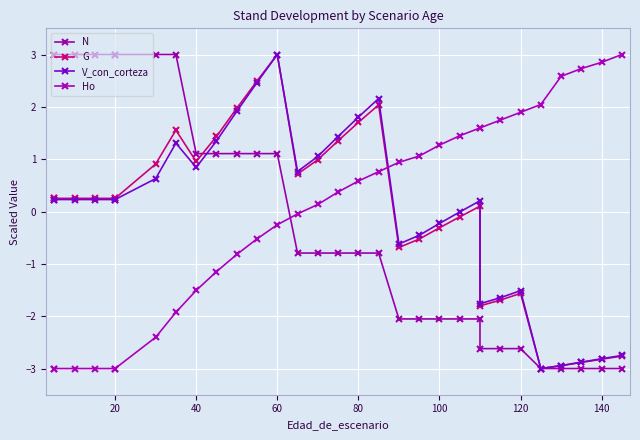

What is the difference between the maximum and second lowest values in the V_con_corteza series?

5.9